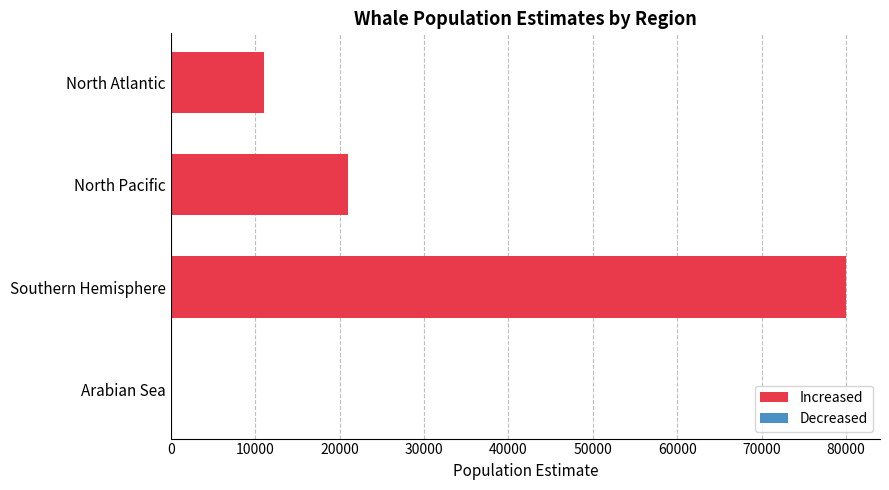

What is the approximate value at Southern Hemisphere?

80000